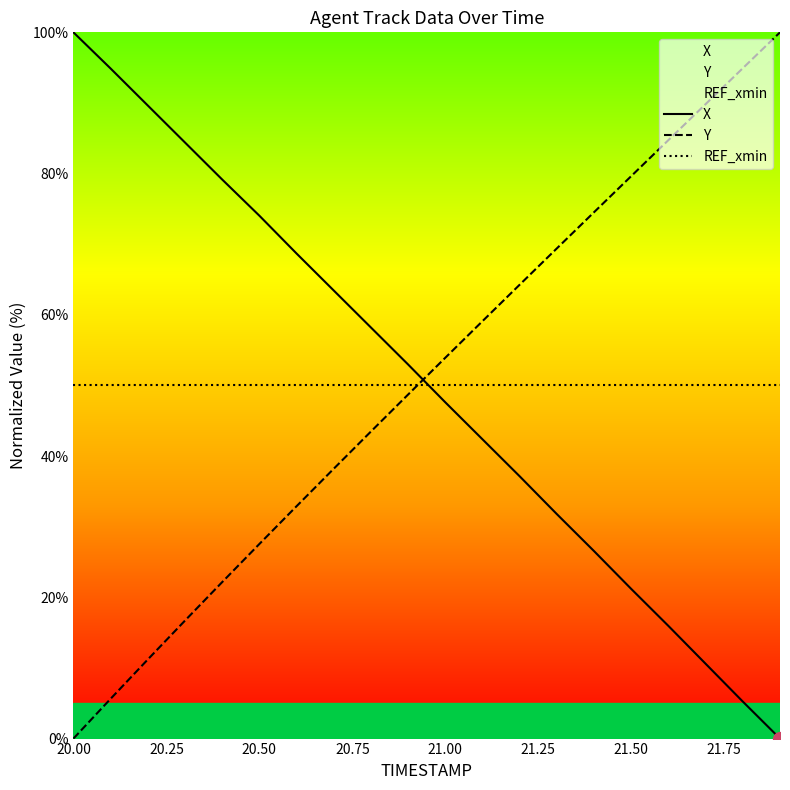

True or false: X has more than 2 interior local peaks.

False